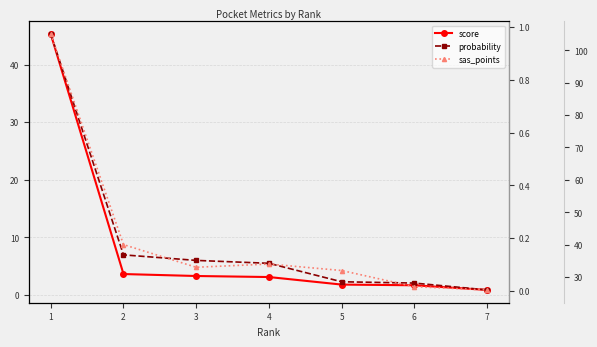

What is the difference between the maximum and minimum values in the sas_points series?

79.0